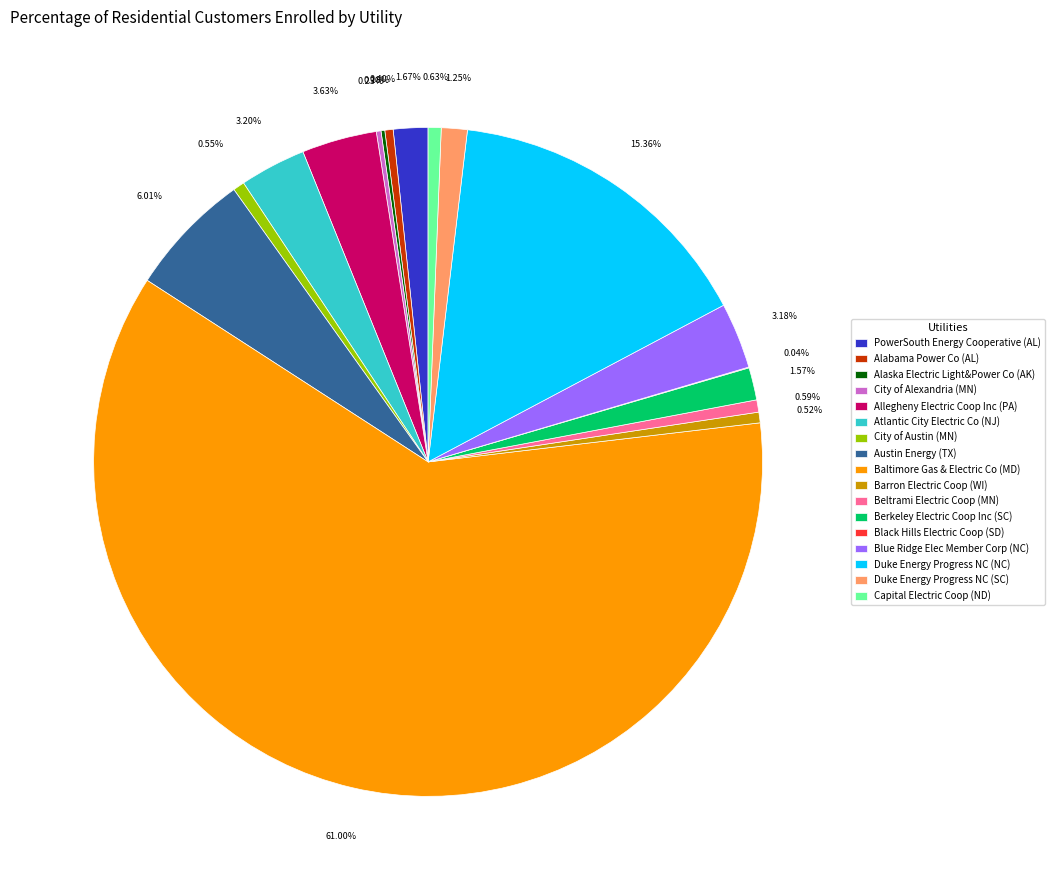

Which slice is the largest?

Baltimore Gas & Electric Co (MD)